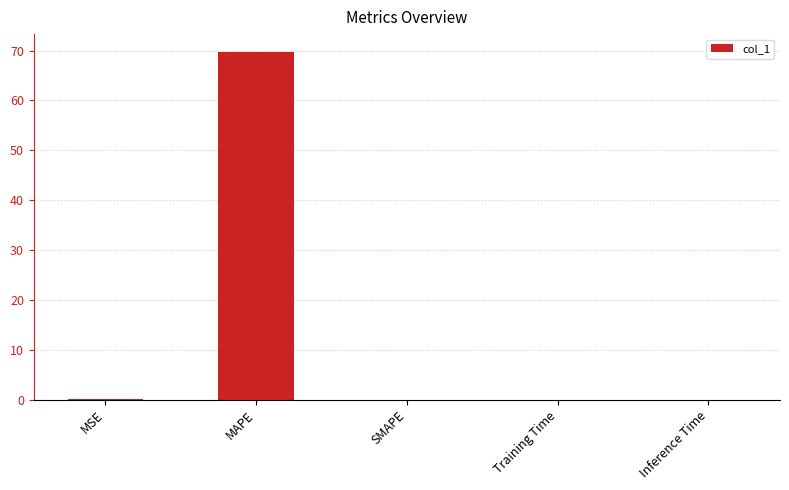

What is the sum of all values?

69.9